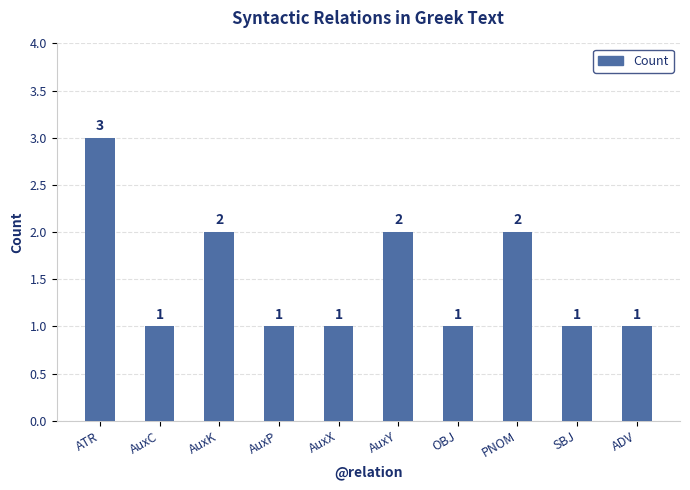

How many values are between 1 and 2?

9